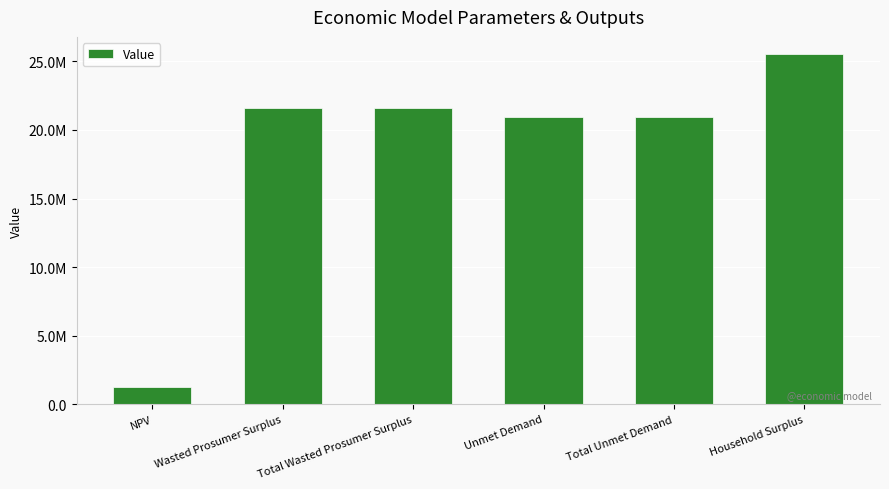

What value does the data have at Total Unmet Demand?

20921753.3